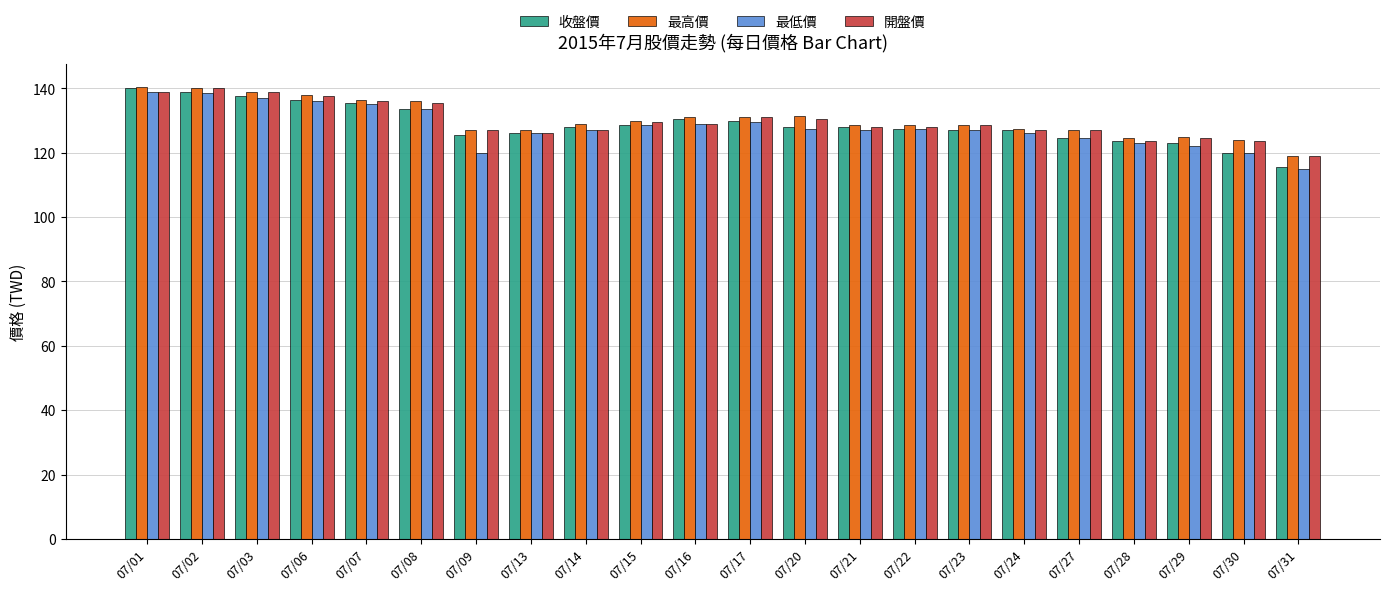

At how many categories does at least one series exceed 122?

21